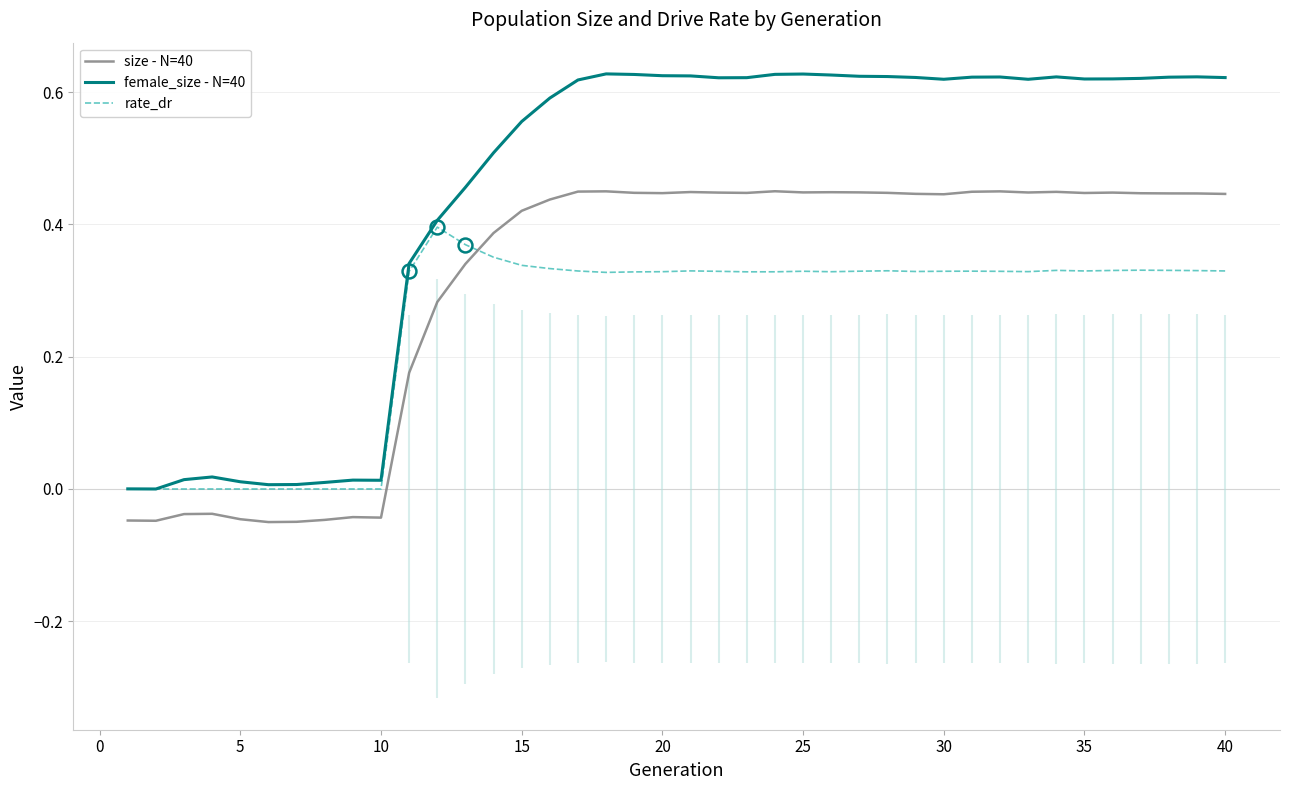

True or false: female_size - N=40 and rate_dr intersect in this chart.

False